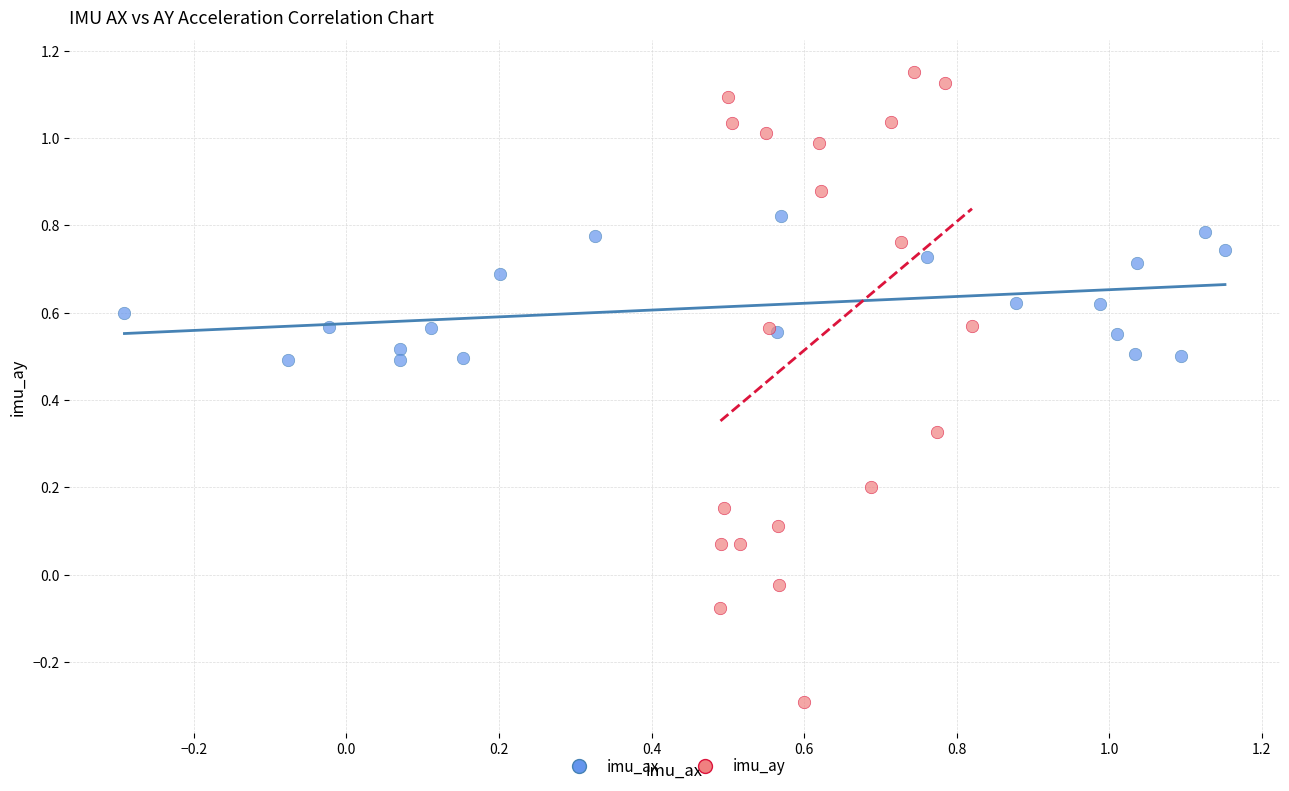

Which series reaches the maximum Y coordinate?

imu_ay